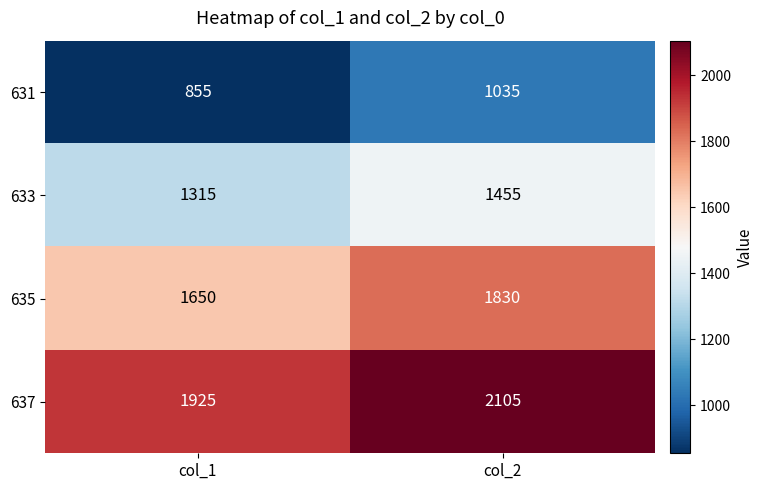

Which series has the largest total across all categories?

637